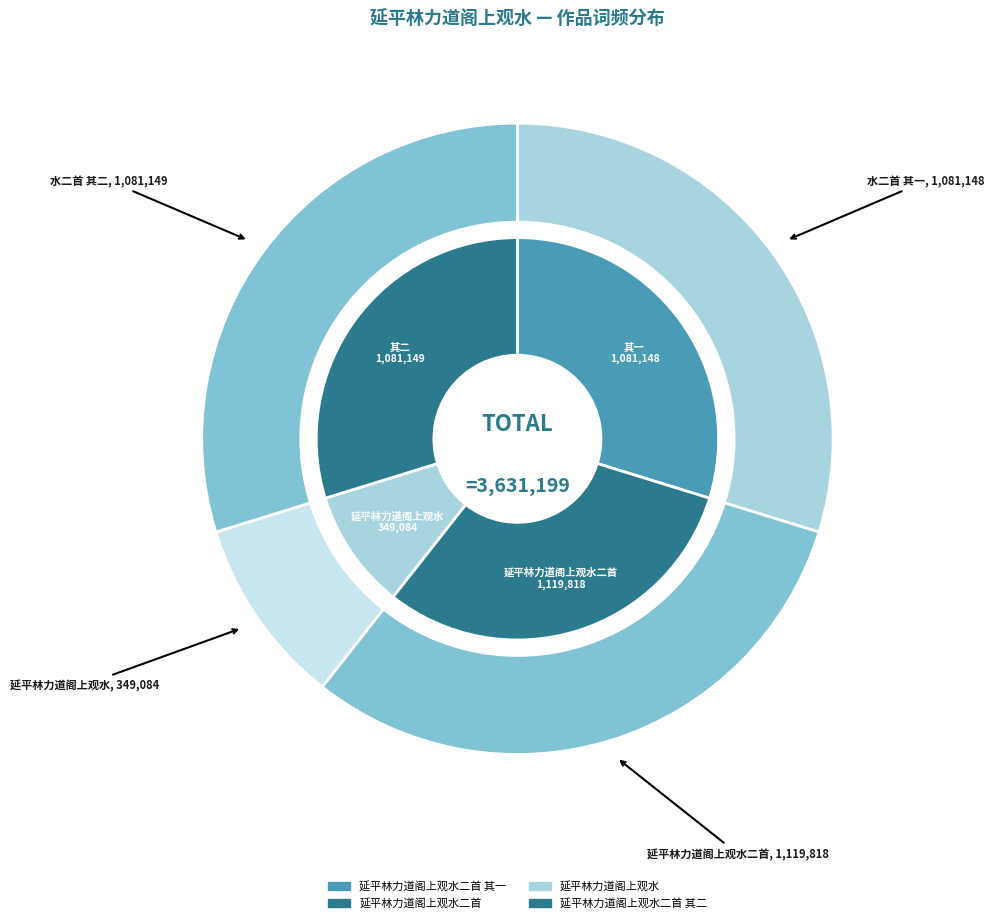

To the nearest percent, what is the difference between the 延平林力道阁上观水 and 延平林力道阁上观水二首 slice percentages?

21%